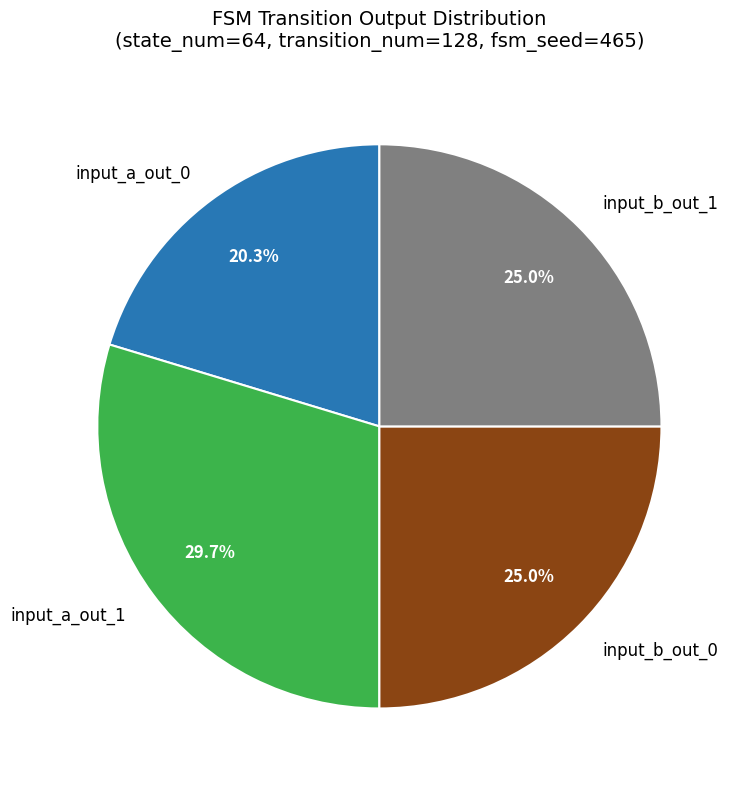

Which category has the smallest portion of the pie?

input_a_out_0